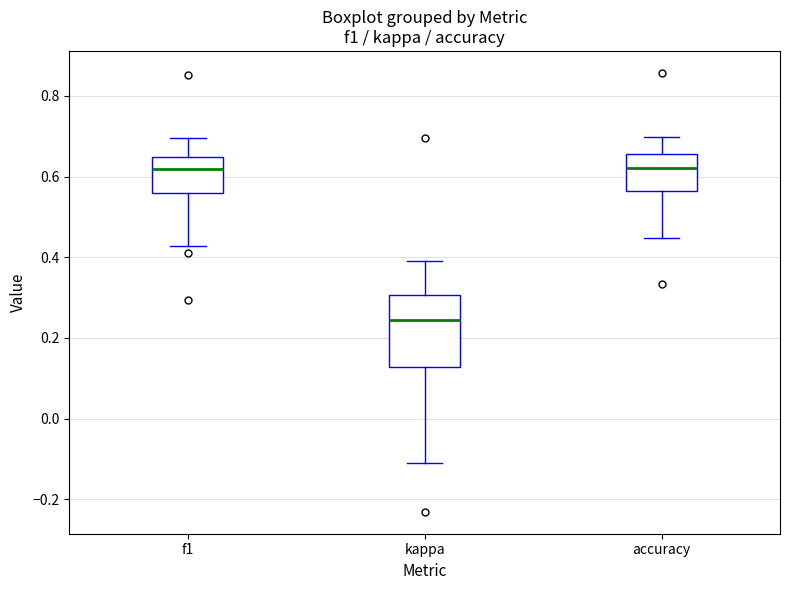

Reading left to right, read every box against the y-axis: the position of its median line, the range the box covers, and the ends of its whiskers. The values are not printed on the chart, so give them approximately, as read against the axis.

f1: median 0.62, box 0.56 to 0.64, whiskers 0.42 to 0.70
kappa: median 0.24, box 0.12 to 0.30, whiskers -0.12 to 0.40
accuracy: median 0.62, box 0.56 to 0.66, whiskers 0.44 to 0.70